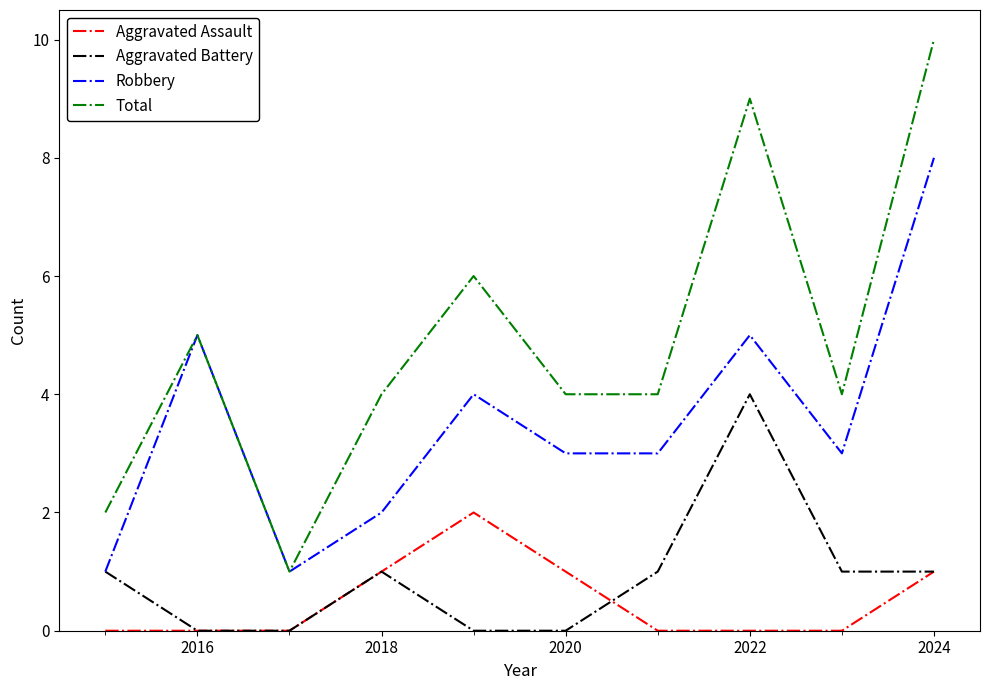

Which series has the largest total across all categories?

Total